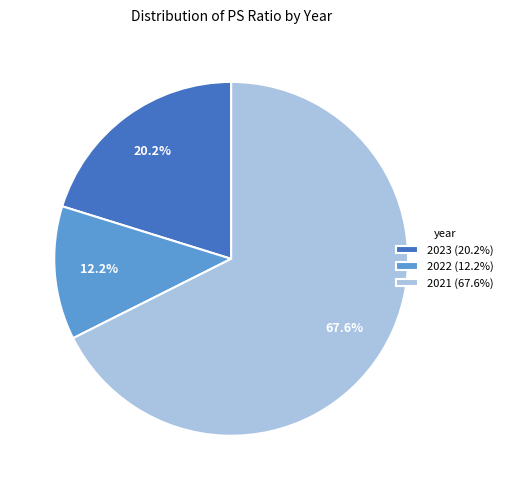

What percentage is the 2021 slice, to the nearest percent?

68%